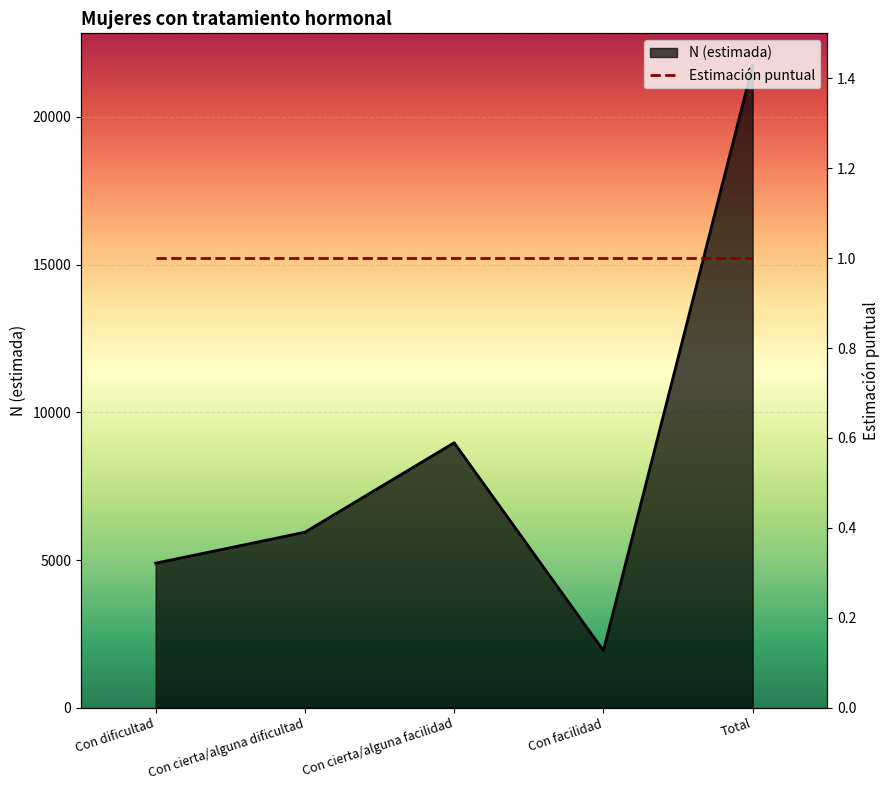

True or false: N (estimada) and Estimación puntual intersect in this chart.

False